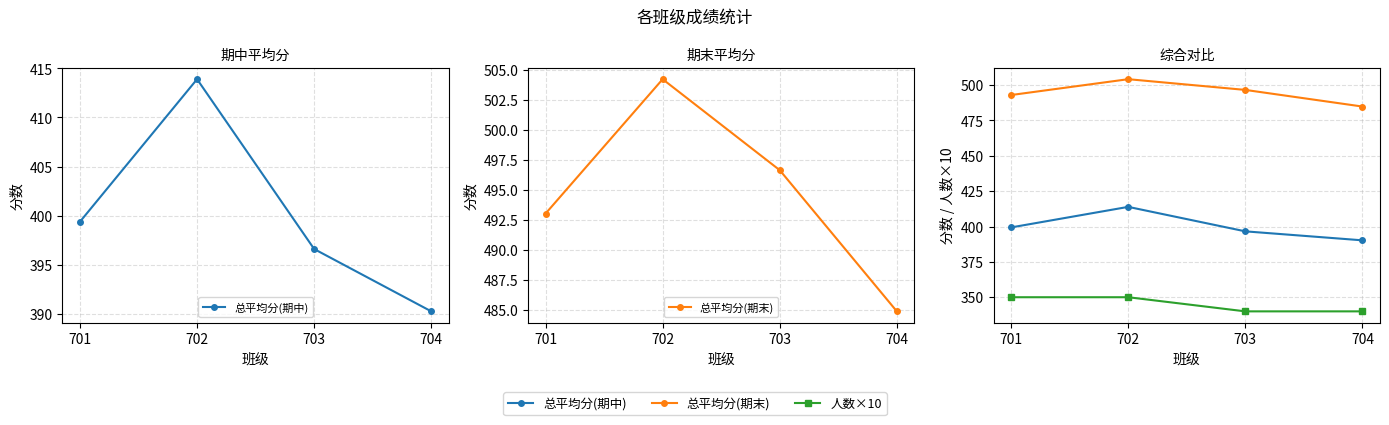

Between 702 and 704, which series saw the biggest shift?

总平均分(期中)